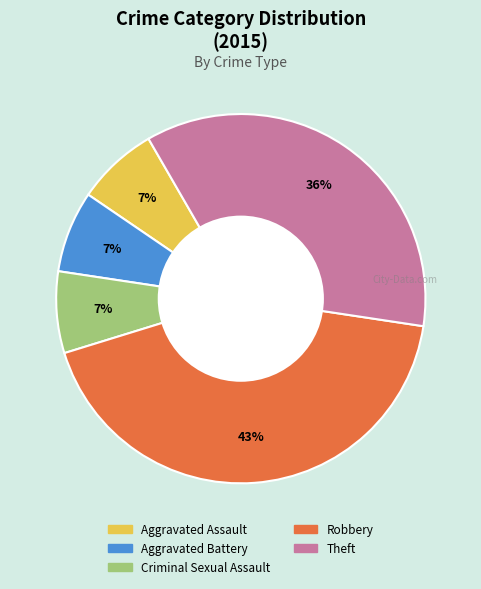

How many slices are in this pie chart?

5